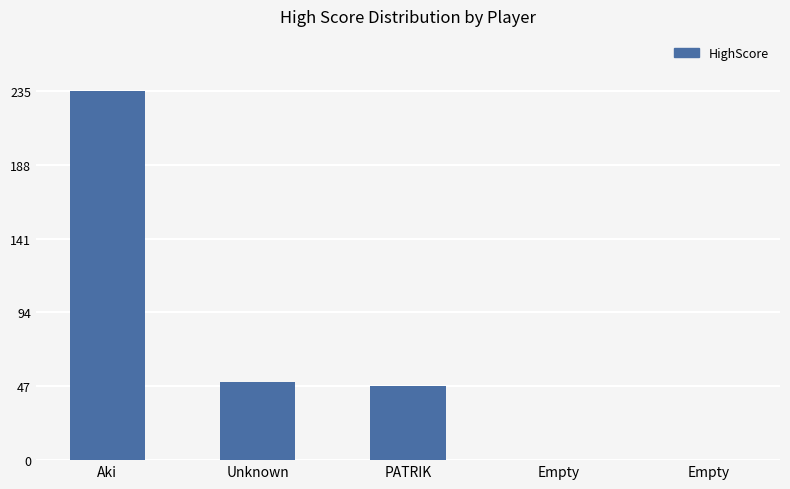

Where does the data first go above 47?

Aki